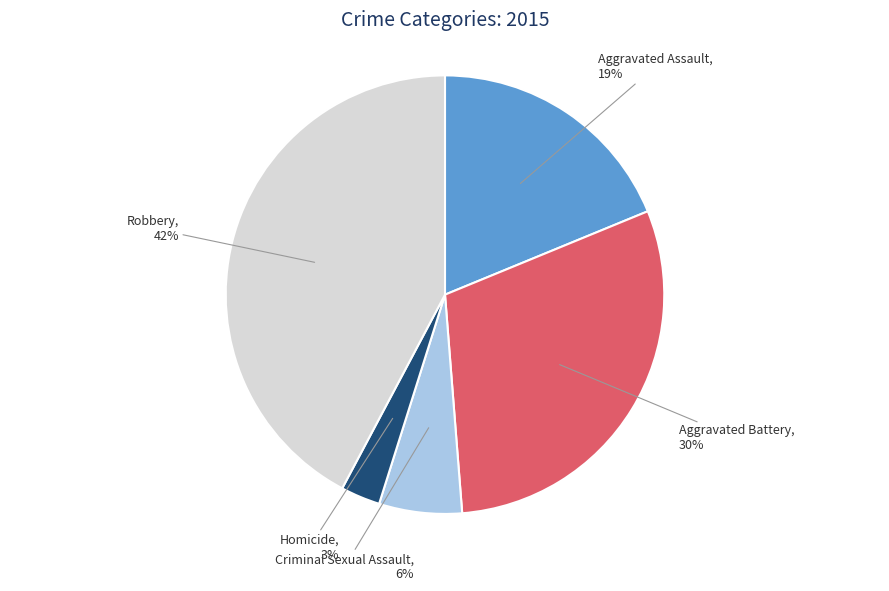

How many segments does this pie chart have?

5